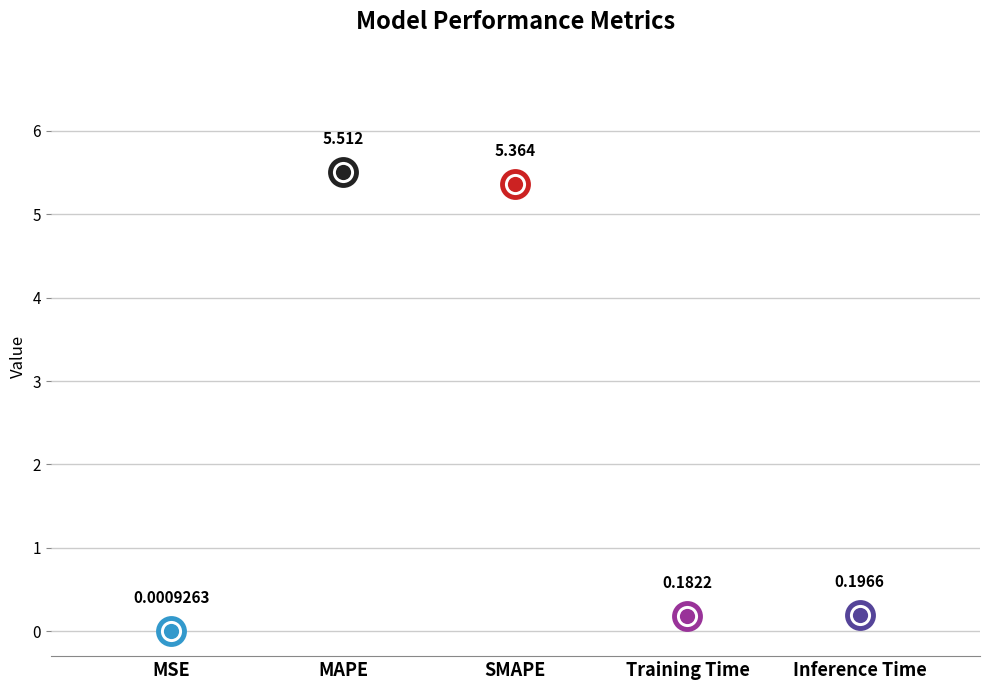

What is the change in value from MSE to MAPE?

+5.5